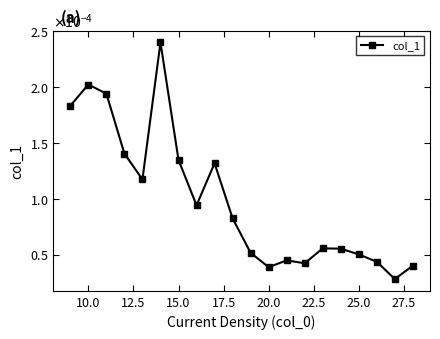

How many points are higher than both their immediate neighbors (excluding endpoints)?

5